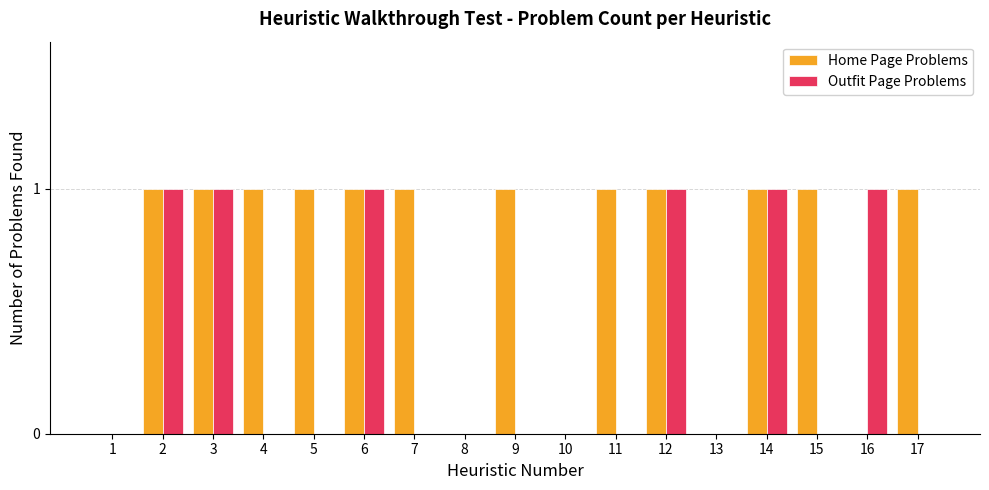

How many data points does each series have?

17